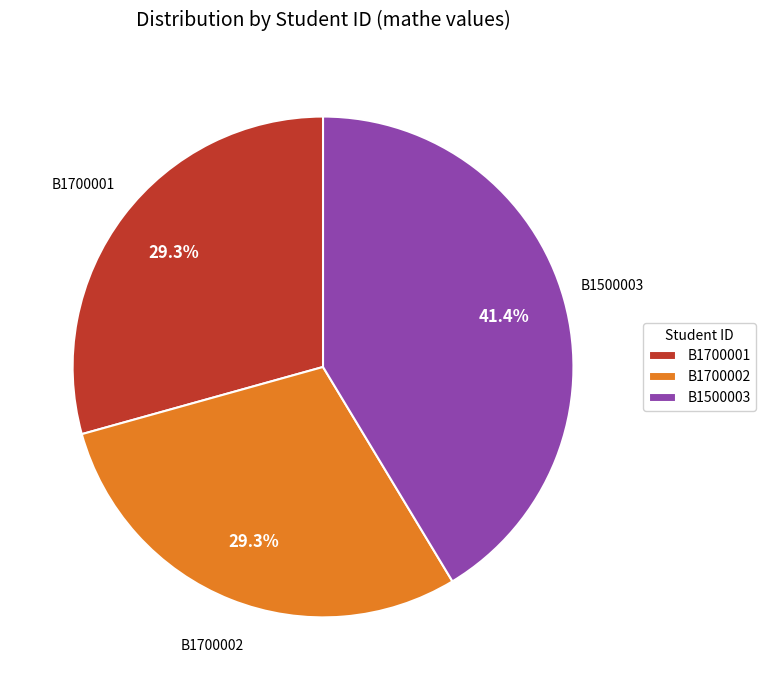

How many segments does this pie chart have?

3